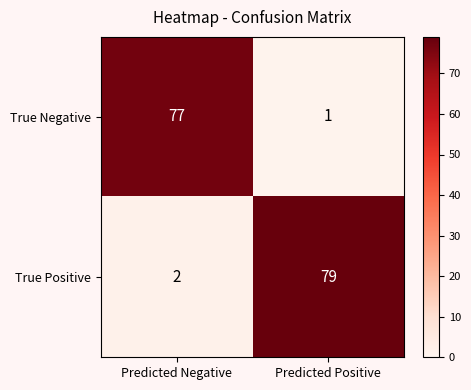

Rank the series at Predicted Negative from highest to lowest value.

True Negative, True Positive